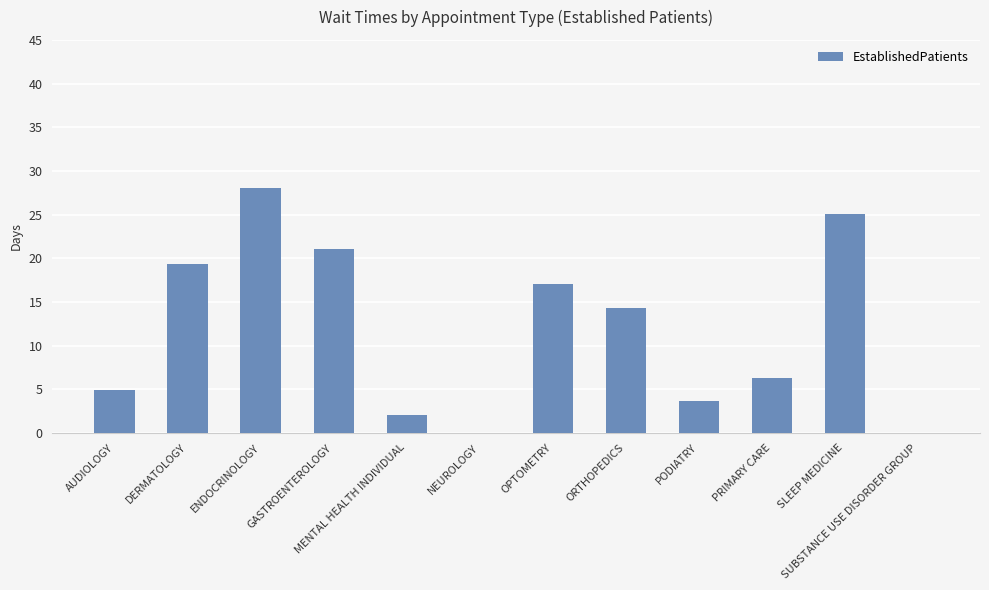

Where does the data first go above 14?

DERMATOLOGY